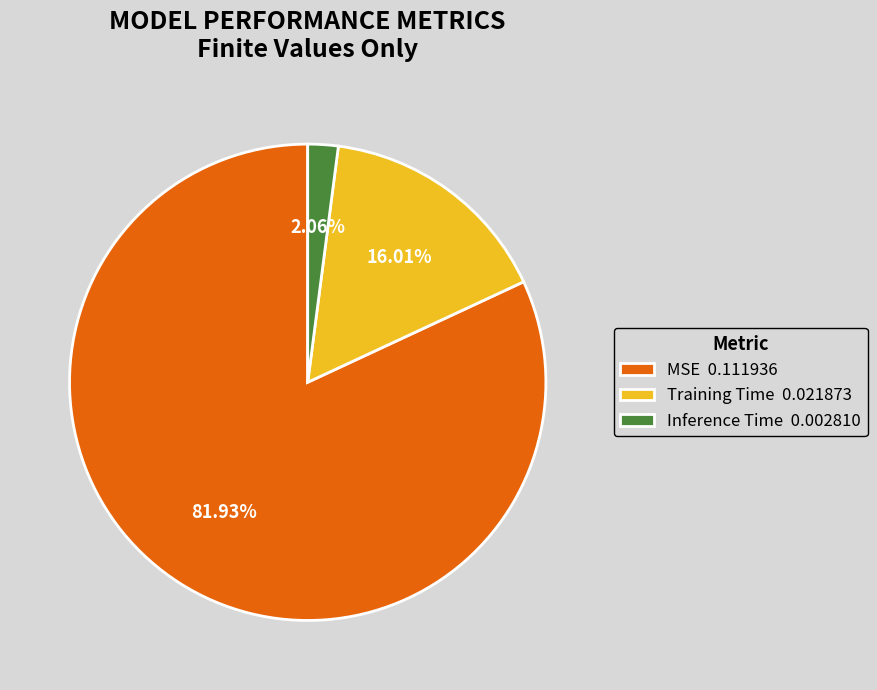

Combined, do Inference Time and Training Time account for over 50%?

No